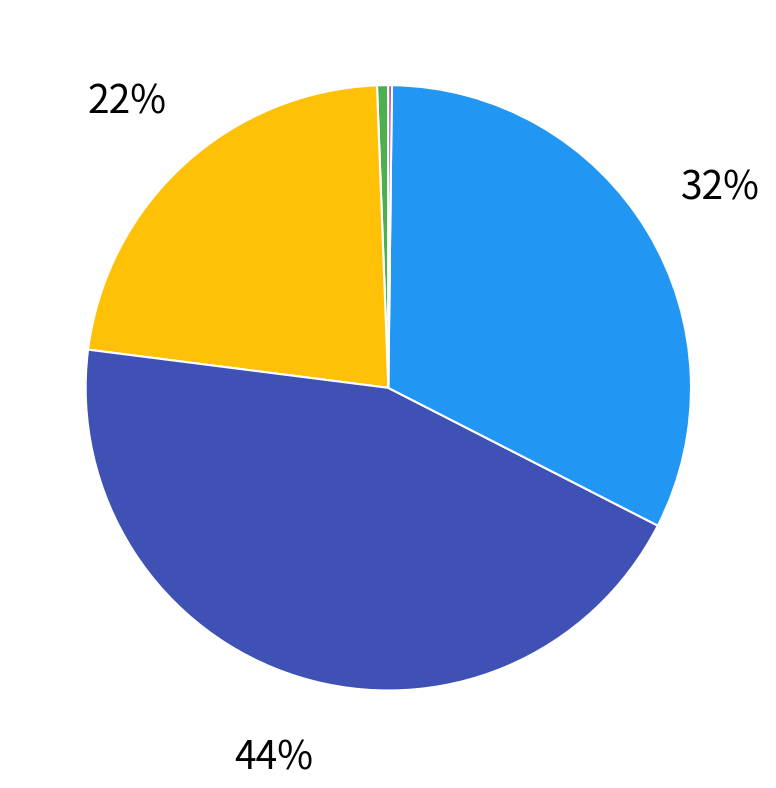

Does any single category account for the majority?

No